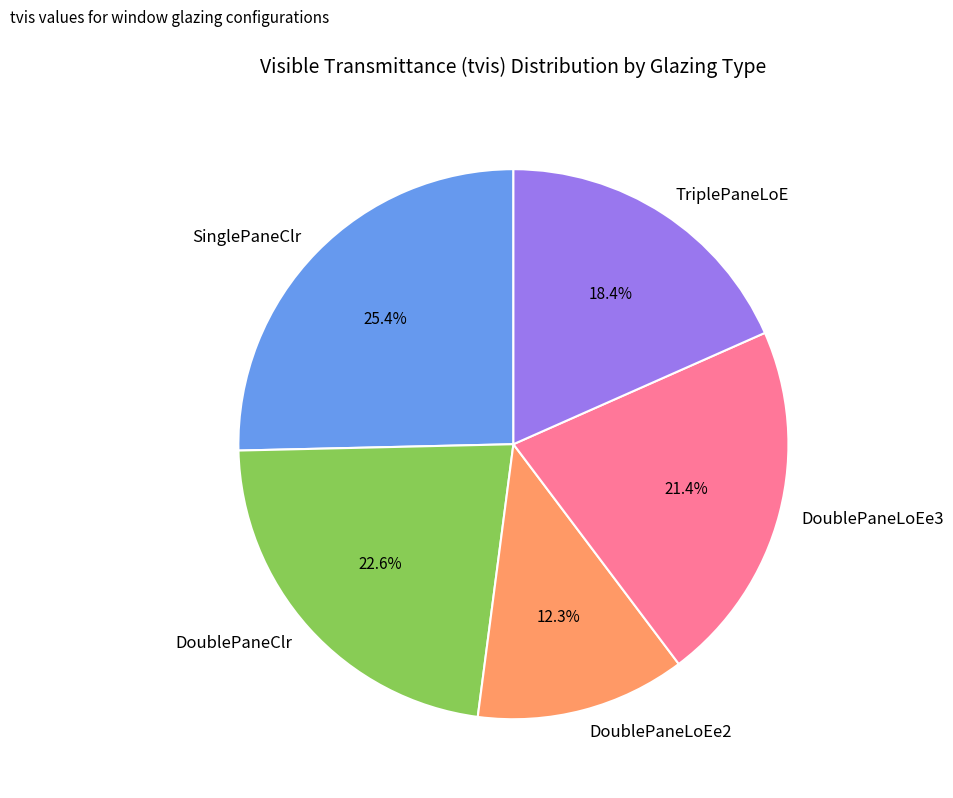

What is the largest slice in the pie chart?

SinglePaneClr